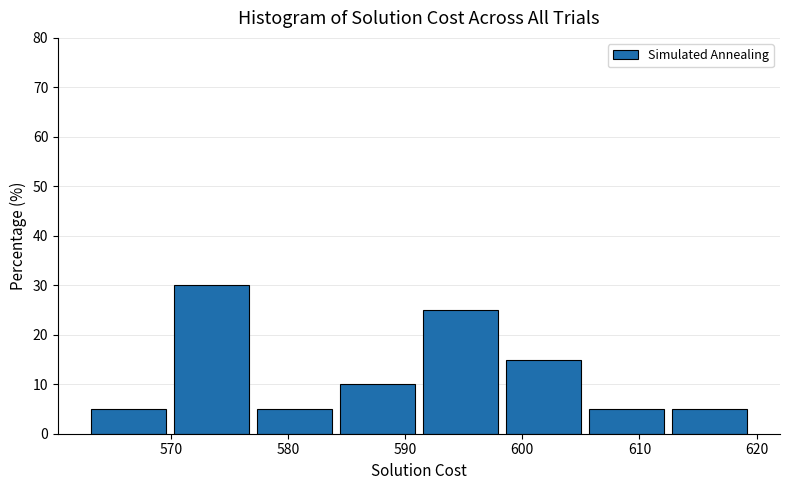

Reading left to right, list every bar in this chart as the range it spans on the x-axis followed by its height. Neither the bar edges nor the heights are printed on the chart, so give them approximately, as read against the axes.

563 to 570: 5
570 to 577: 30
577 to 584: 5
584 to 592: 10
592 to 599: 25
599 to 606: 15
606 to 613: 5
613 to 620: 5